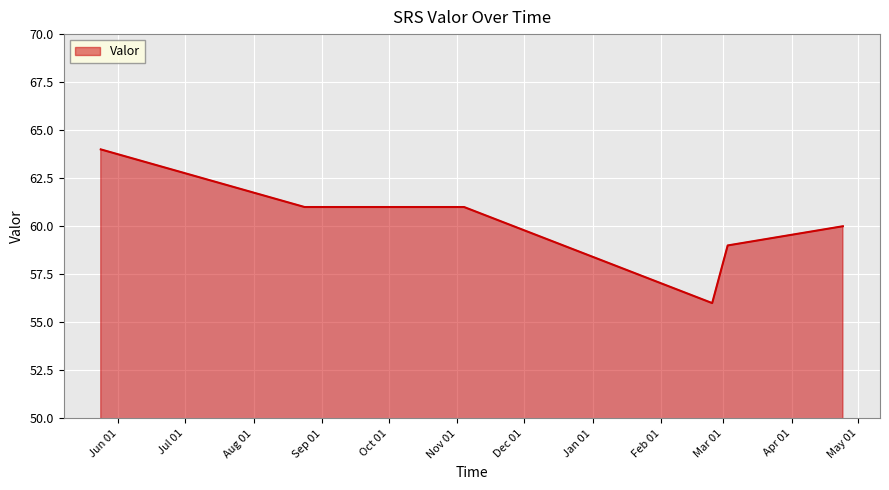

What is the smallest value displayed?

56